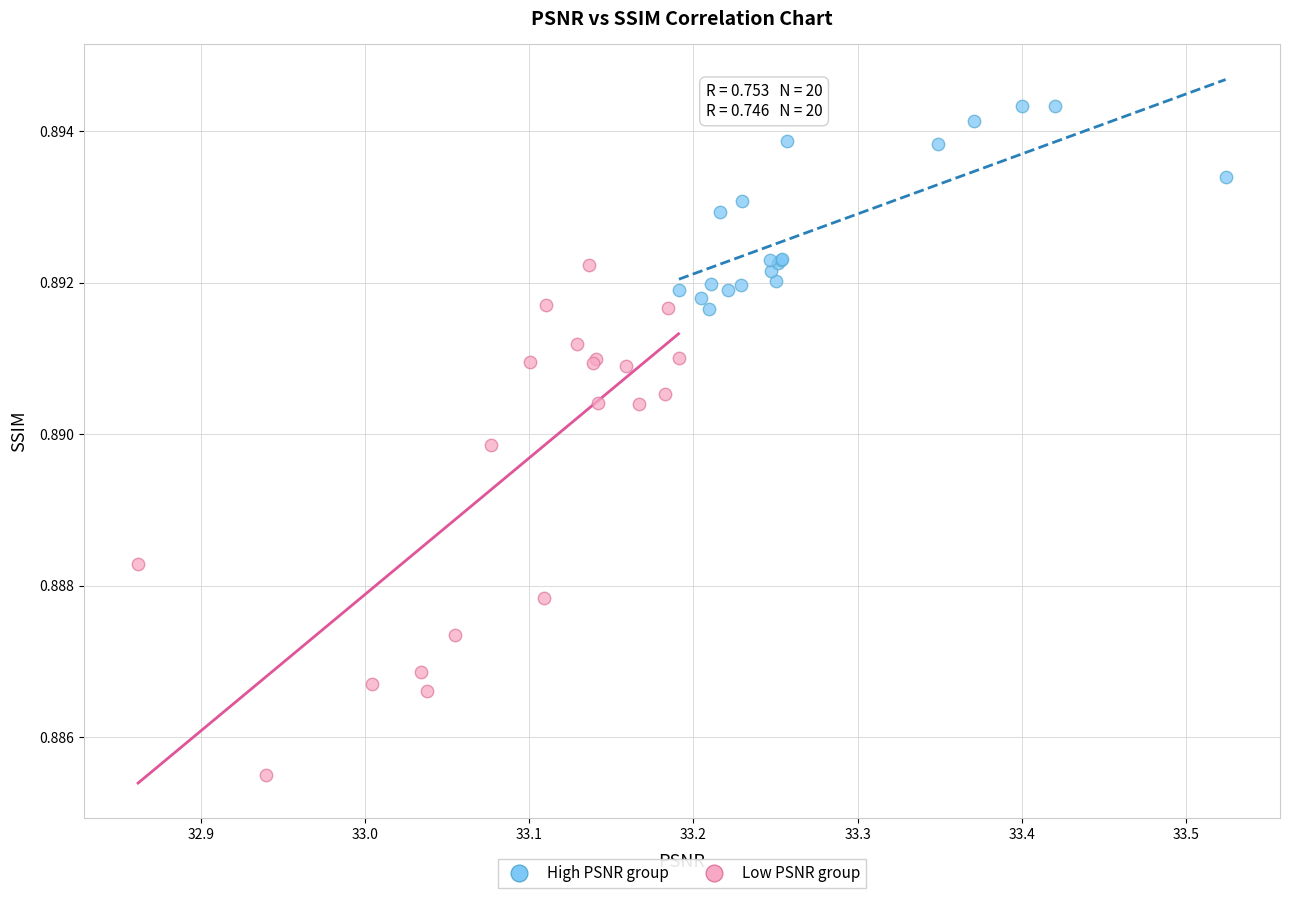

Which series reaches the maximum Y coordinate?

High PSNR group